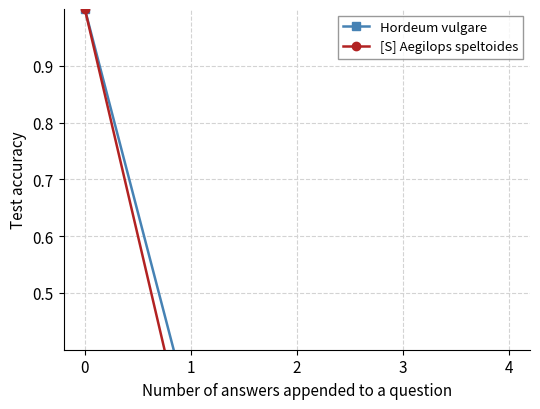

Which series has the largest total across all categories?

Hordeum vulgare